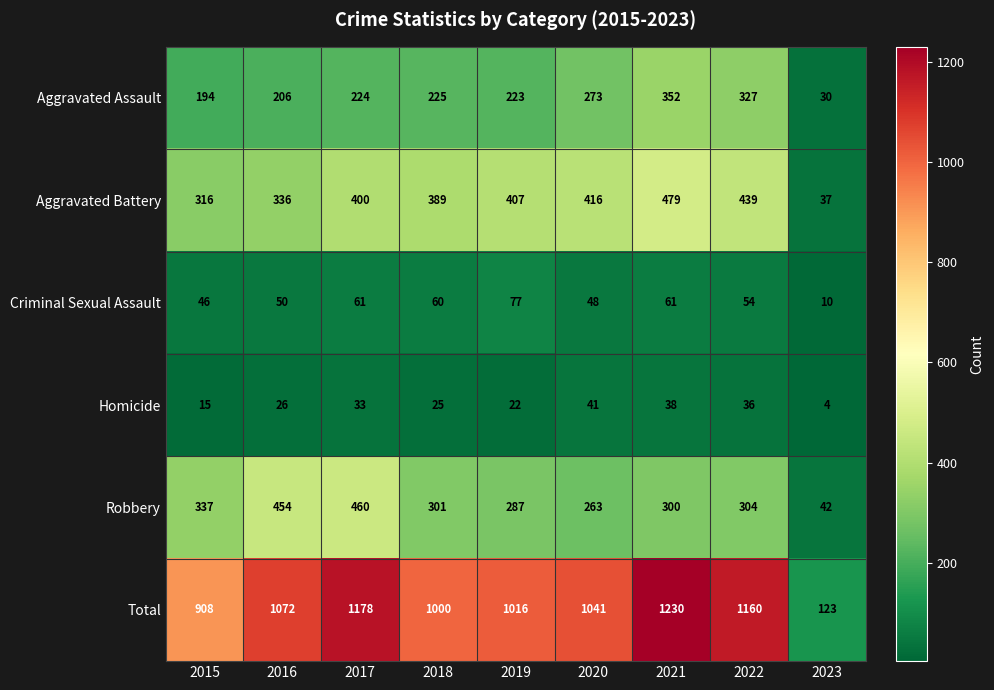

What is the difference between the maximum and second lowest values in the Total series?

322